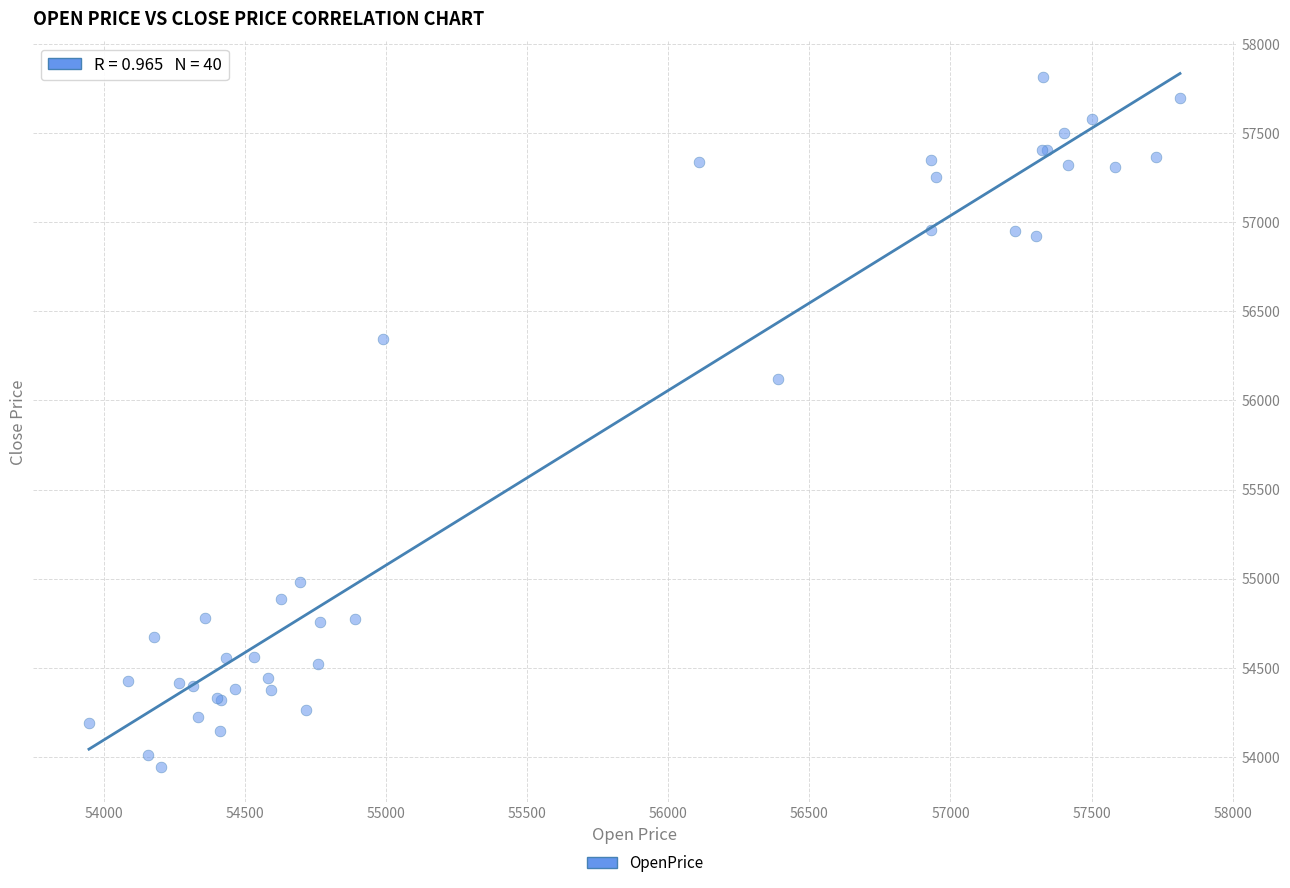

What Y value in the scatter plot is closest to 55880?

56120.8